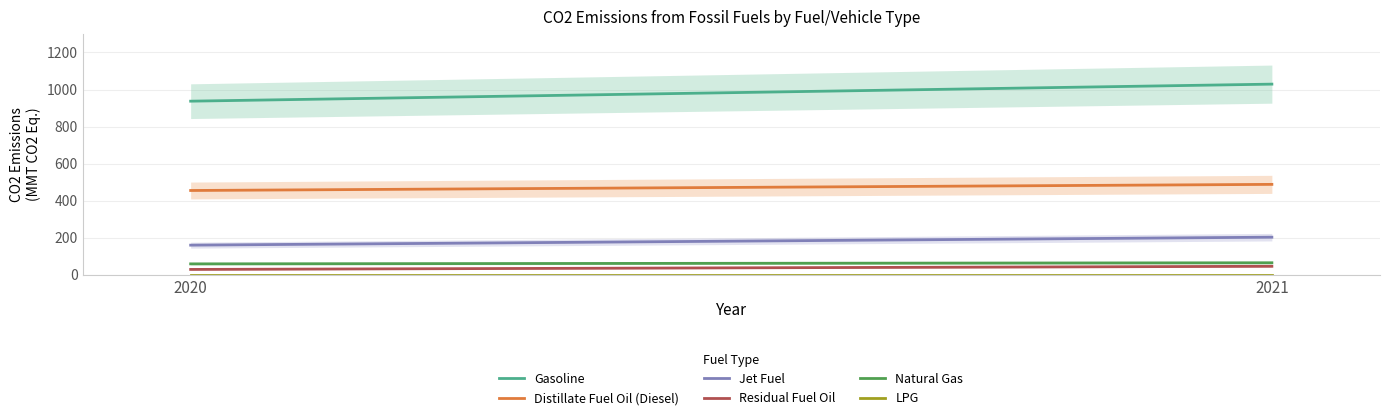

Reading left to right, list all the values displayed in this chart.

Gasoline: 937	1029
Distillate Fuel Oil (Diesel): 455	488
Jet Fuel: 160	203
Residual Fuel Oil: 29	46
Natural Gas: 59	65
LPG: 0	0